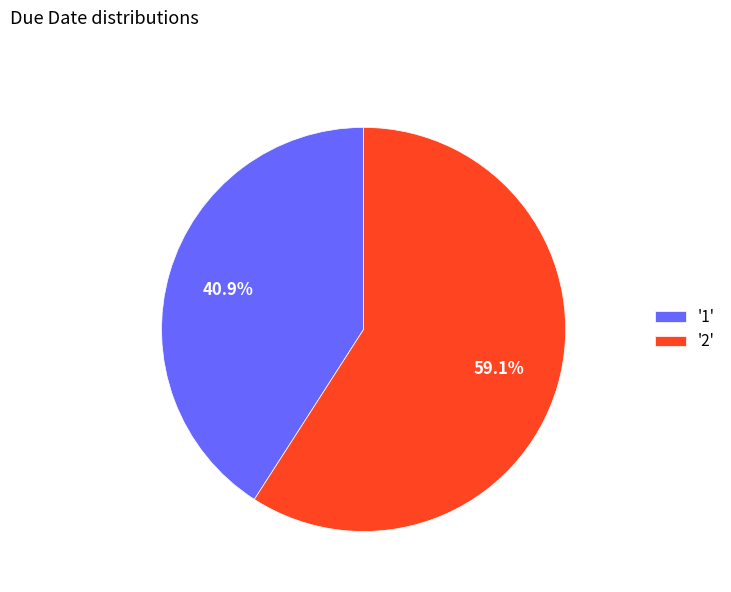

What portion of the pie excludes '1'?

59.1%